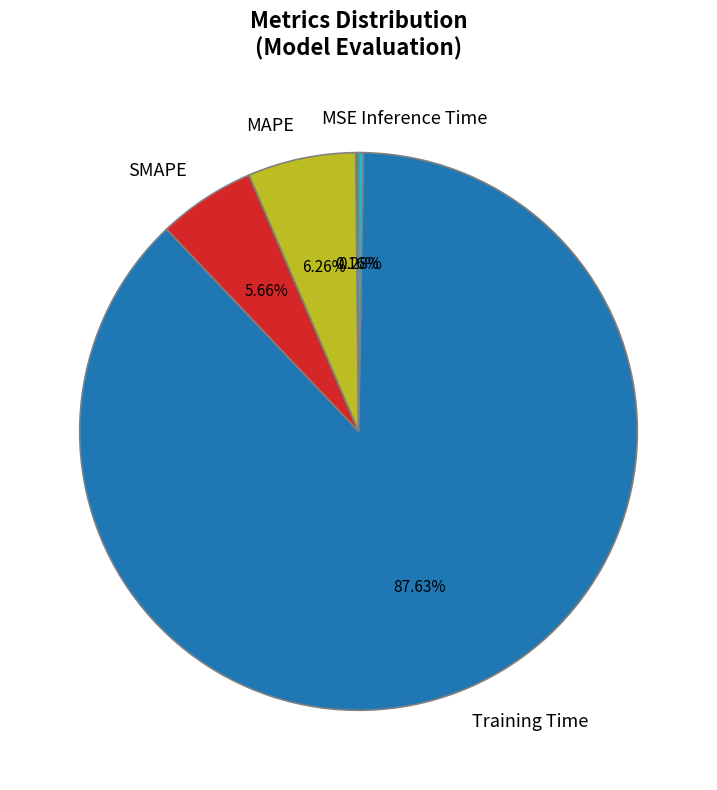

Which slice is the largest?

Training Time